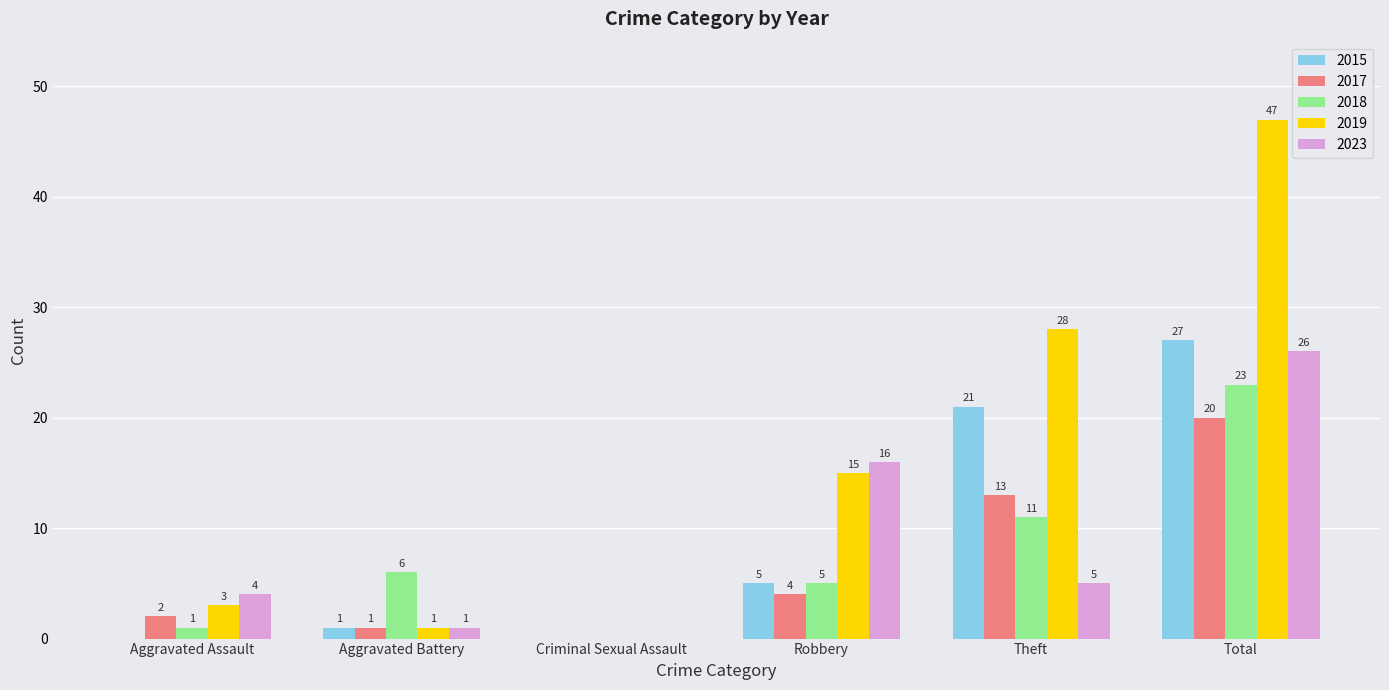

What are all the series names shown in the legend?

2015, 2017, 2018, 2019, 2023